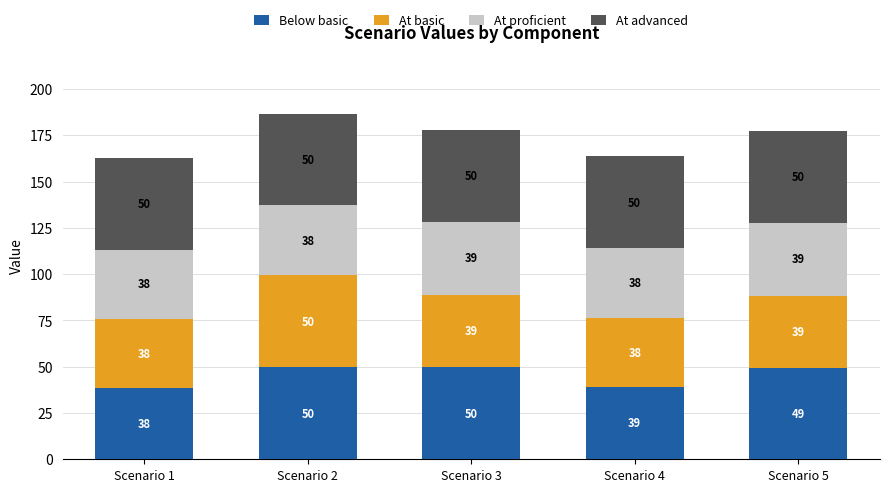

What is the value of the Below basic bar at the 2nd from the left?

49.6